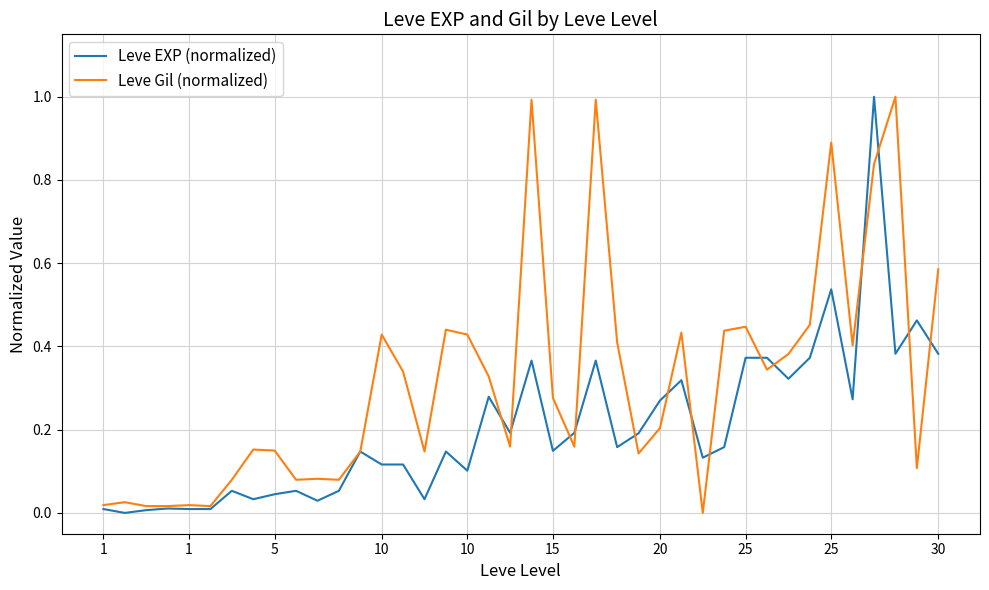

Which series has the largest total across all categories?

Leve Gil (normalized)